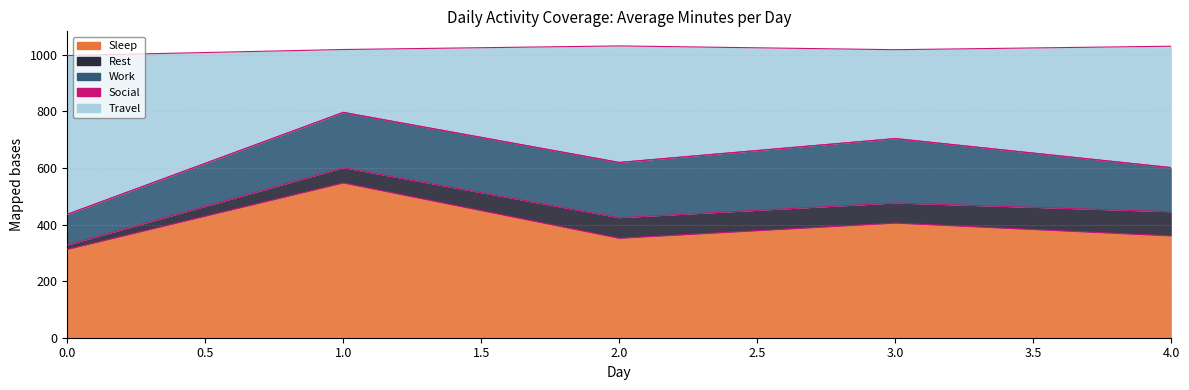

Rank the series at 4 from lowest to highest value.

Social, Rest, Work, Sleep, Travel